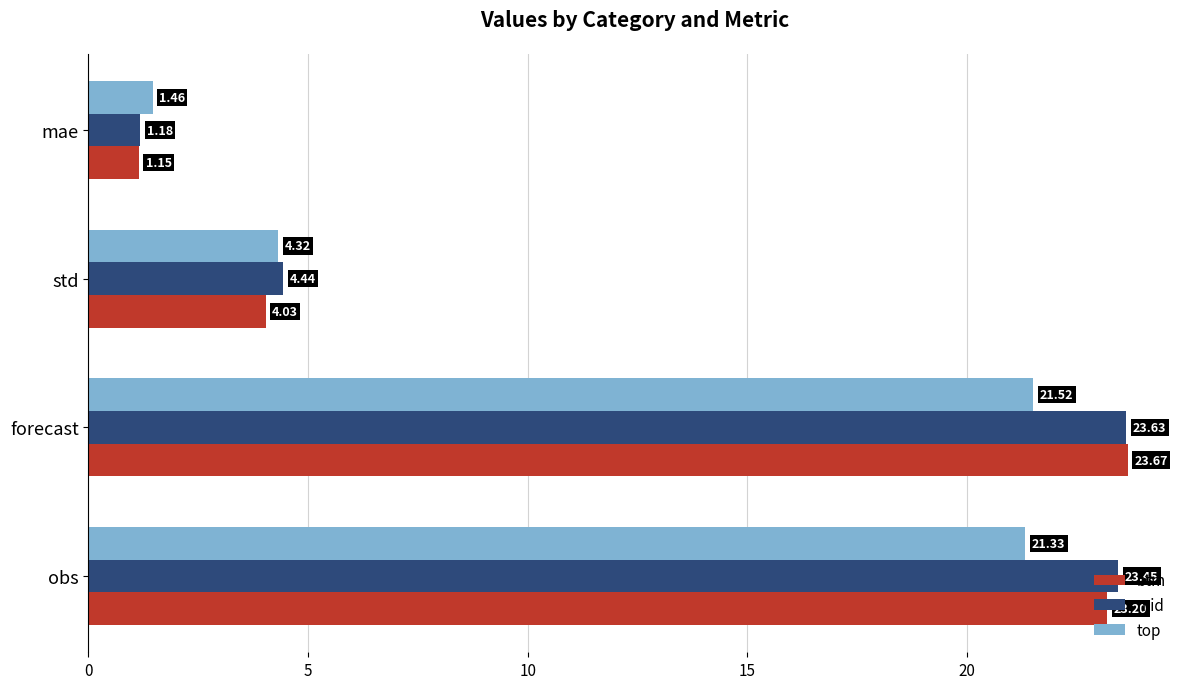

Which series has the largest total across all categories?

mid